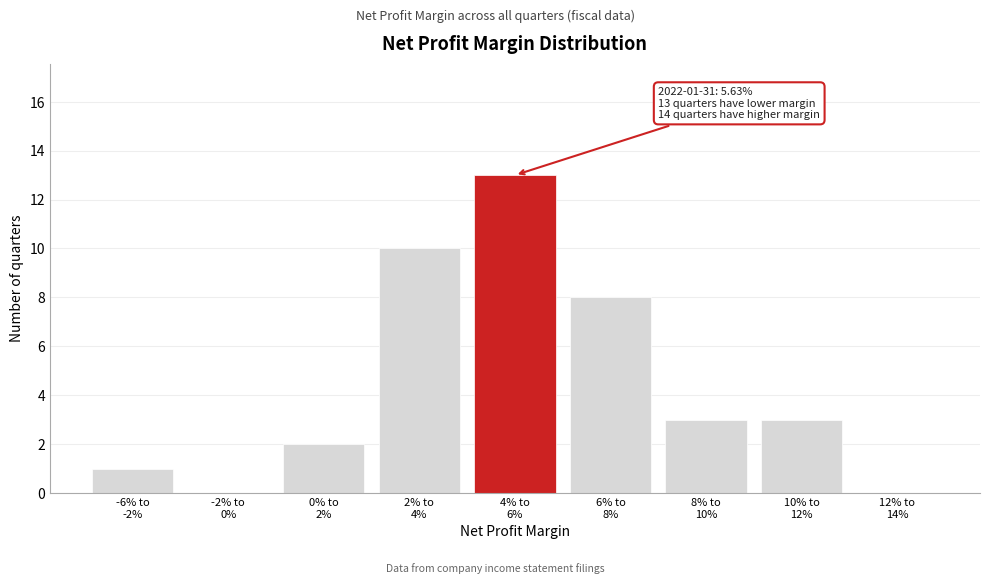

What is the maximum value shown in the chart?

13